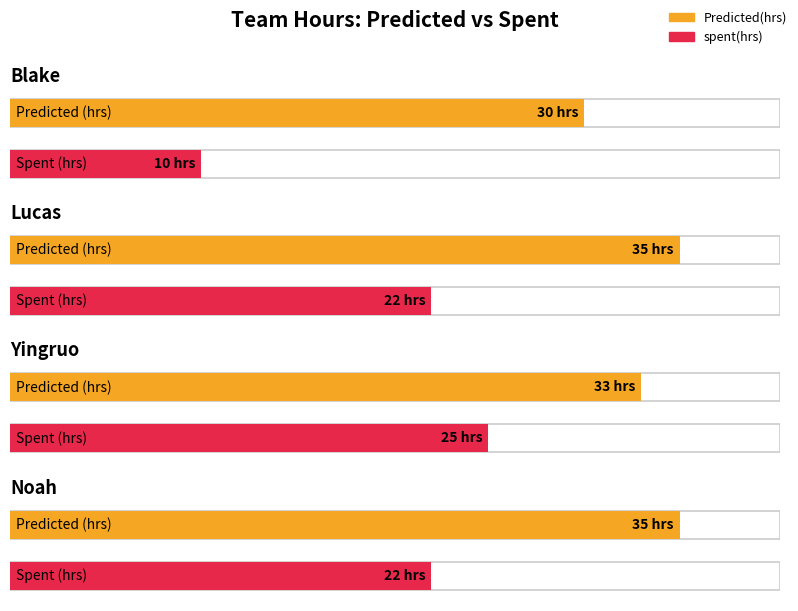

Between Lucas and Blake, which is larger?

Lucas